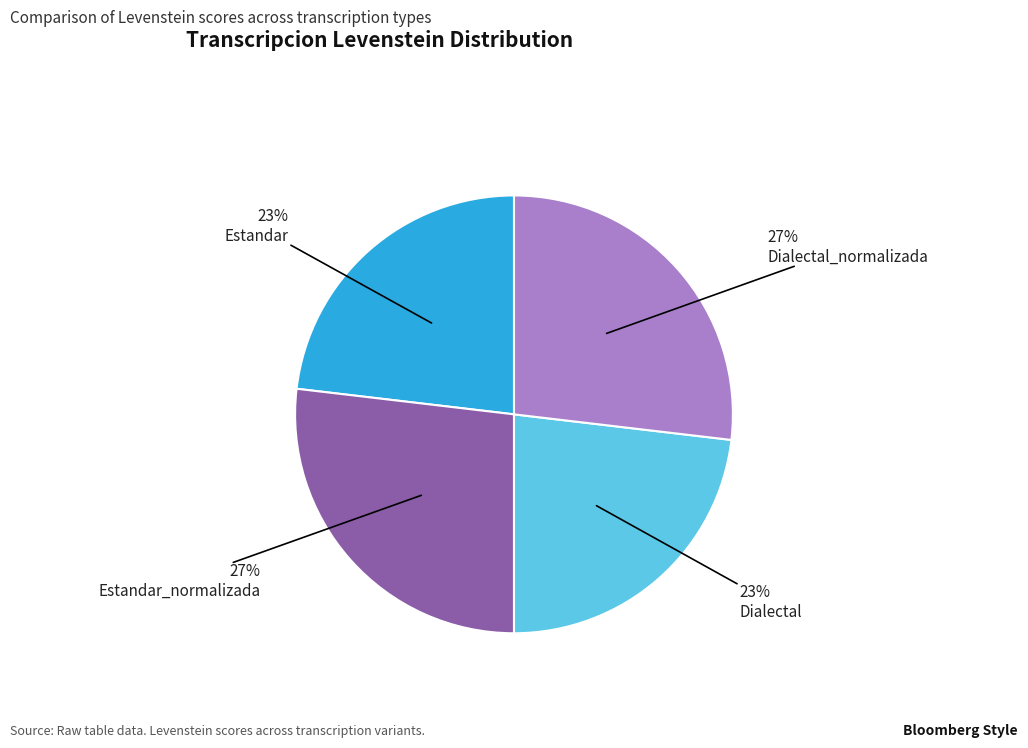

Count the number of slices in the pie.

4